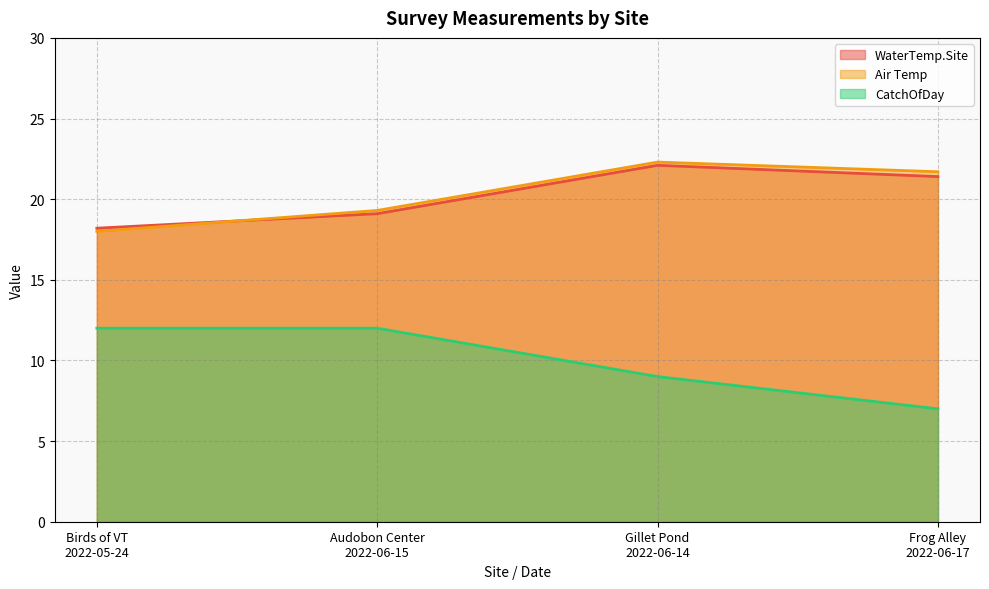

At Birds of VT
2022-05-24, list the series in order from smallest to largest.

CatchOfDay, Air Temp, WaterTemp.Site